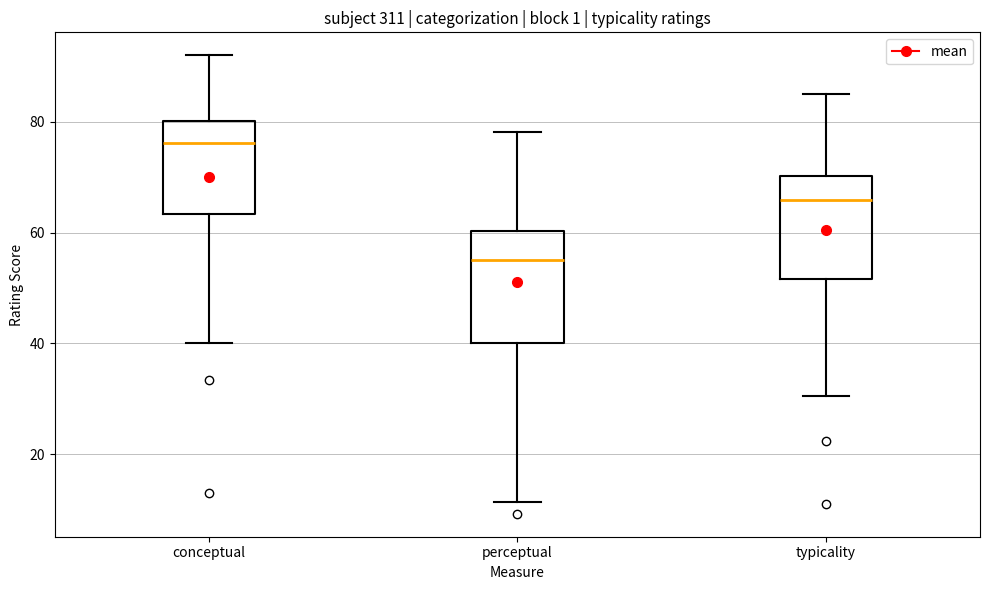

Reading left to right, transcribe this box plot: for each box, give where its median line is, the range the box spans, and where its two whiskers end, as read against the y-axis. The values are not printed on the chart, so give them approximately, as read against the axis.

conceptual: median 76, box 64 to 80, whiskers 40 to 92
perceptual: median 56, box 40 to 60, whiskers 12 to 78
typicality: median 66, box 52 to 70, whiskers 30 to 86